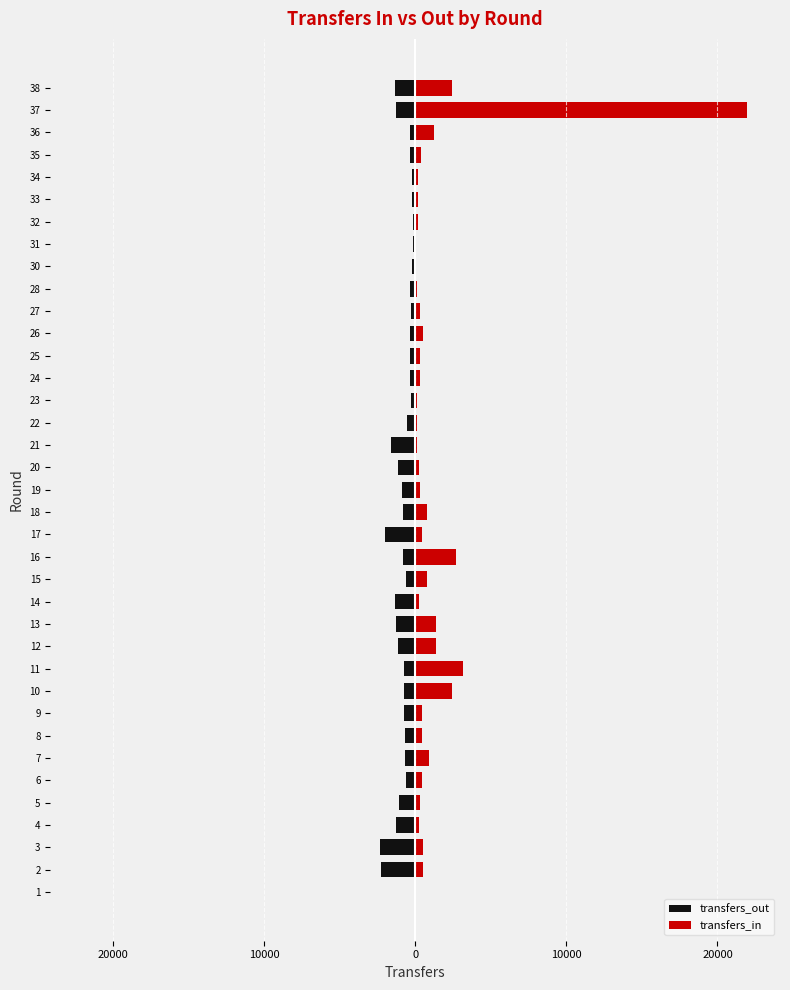

Which series has the largest range (max minus min)?

transfers_in